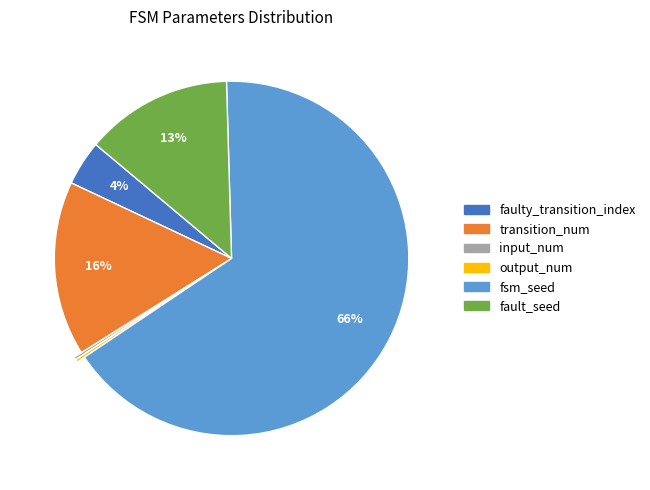

Is fsm_seed the majority of the pie?

Yes